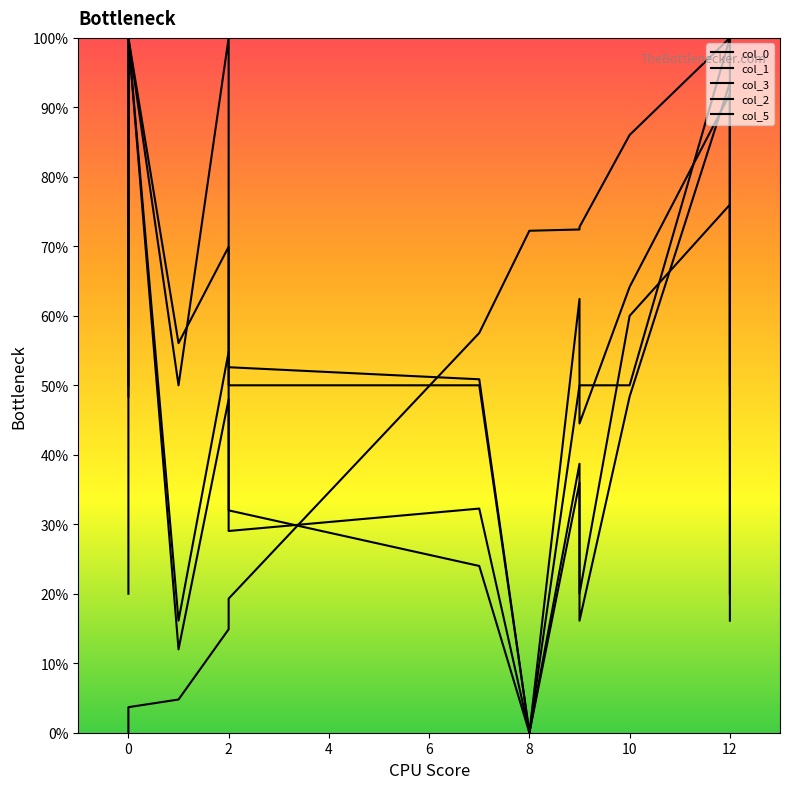

Which series changed the most between 2 and 12?

col_0